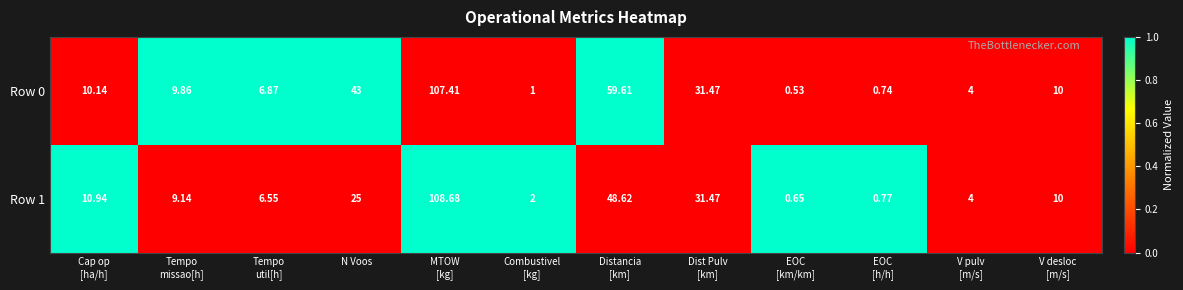

How many data points in Row 1 are less than 10?

6